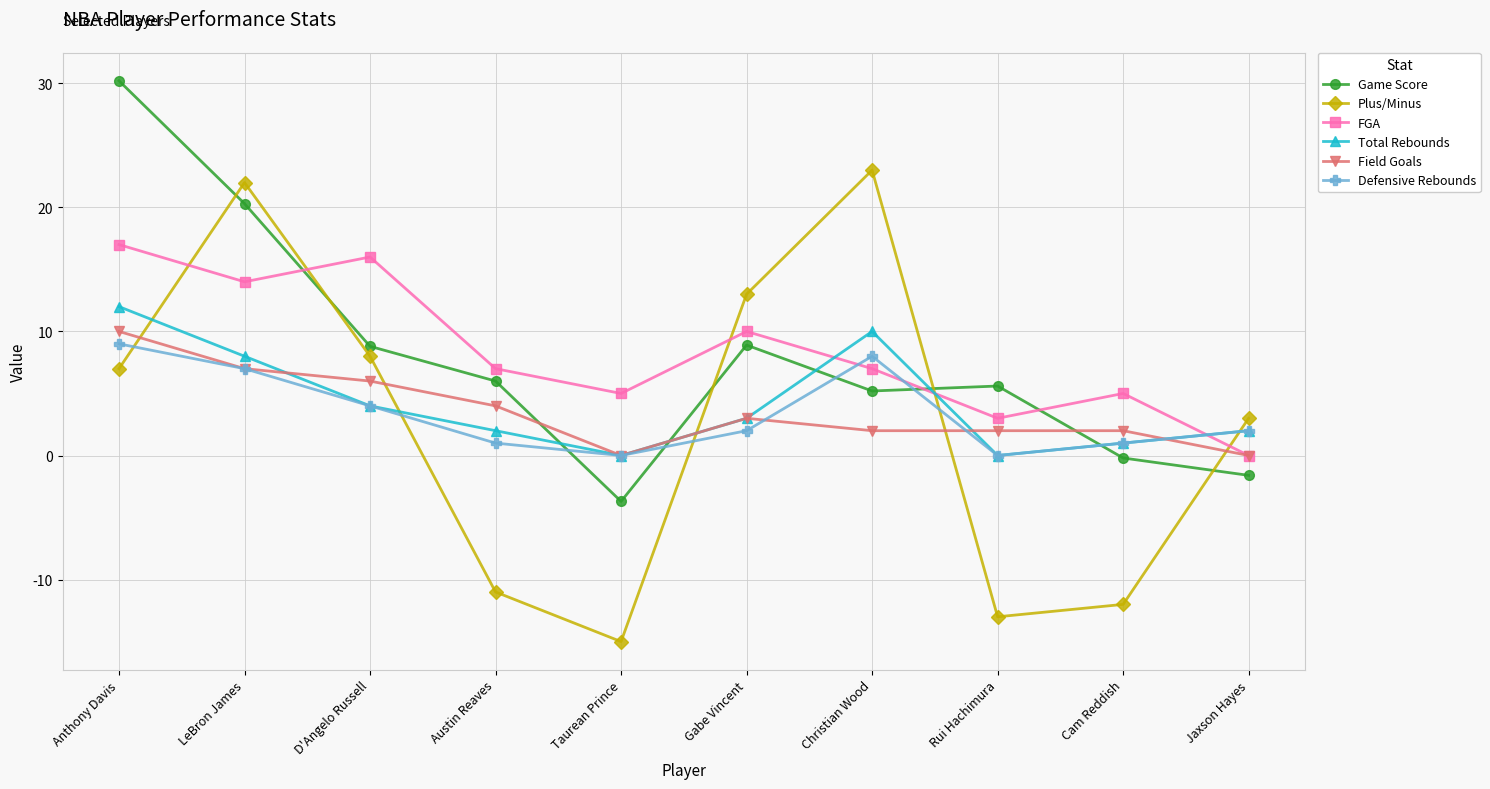

What is the highest value of the Field Goals series?

10.0